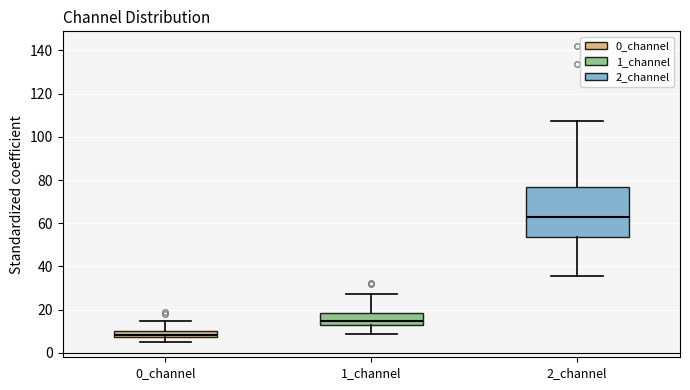

Reading left to right, read every box against the y-axis: the position of its median line, the range the box covers, and the ends of its whiskers. The values are not printed on the chart, so give them approximately, as read against the axis.

0_channel: median 8 (just above the box's lower edge), box 8 to 10, whiskers 4 to 14
1_channel: median 14, box 12 to 18, whiskers 8 to 28
2_channel: median 62, box 54 to 76, whiskers 36 to 108